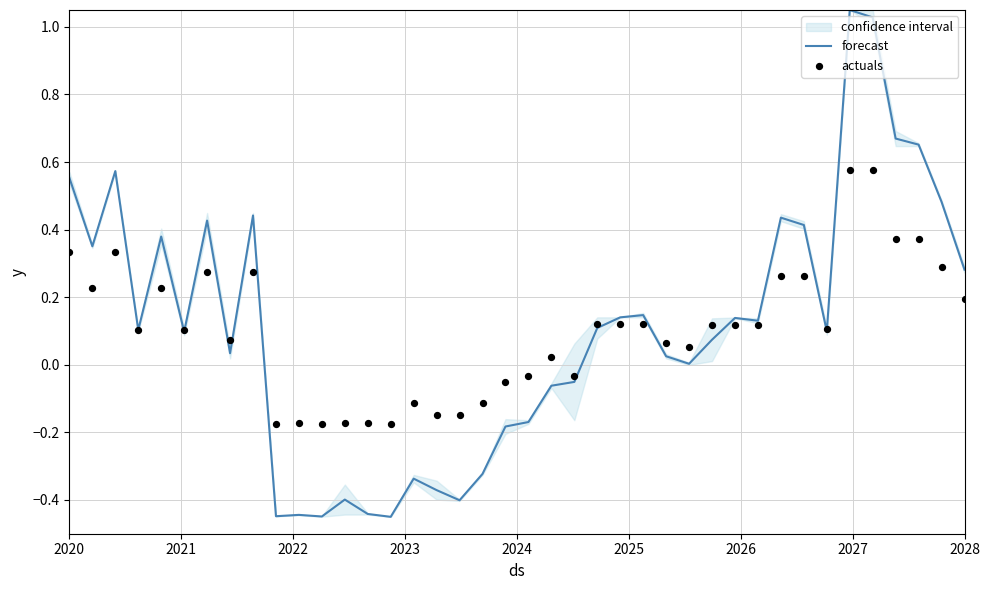

Which series reaches the maximum Y coordinate?

forecast